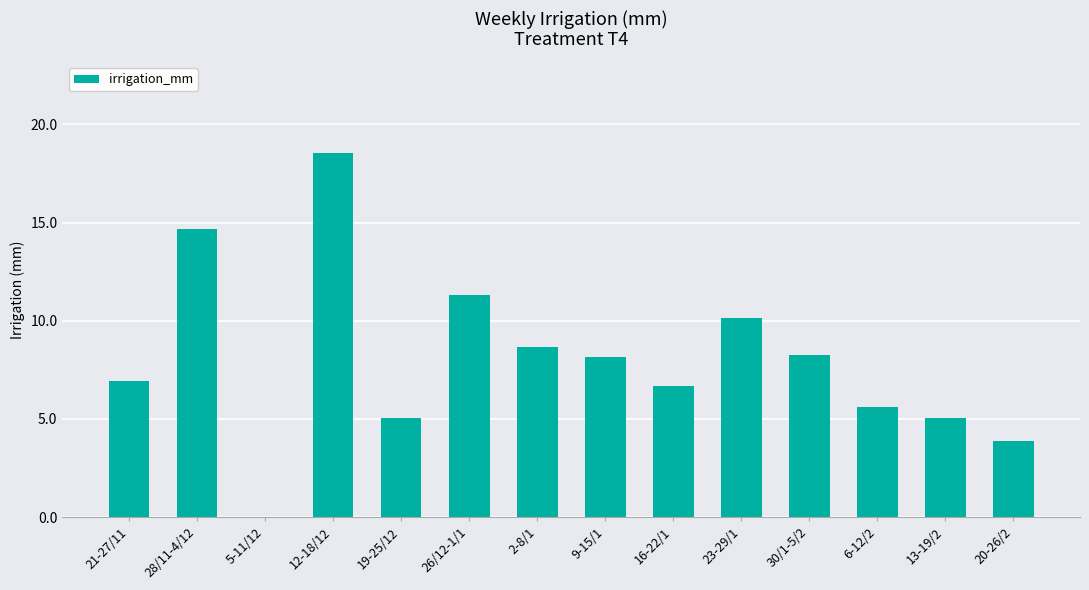

True or false: the data shows 6.6 at 19-25/12.

False